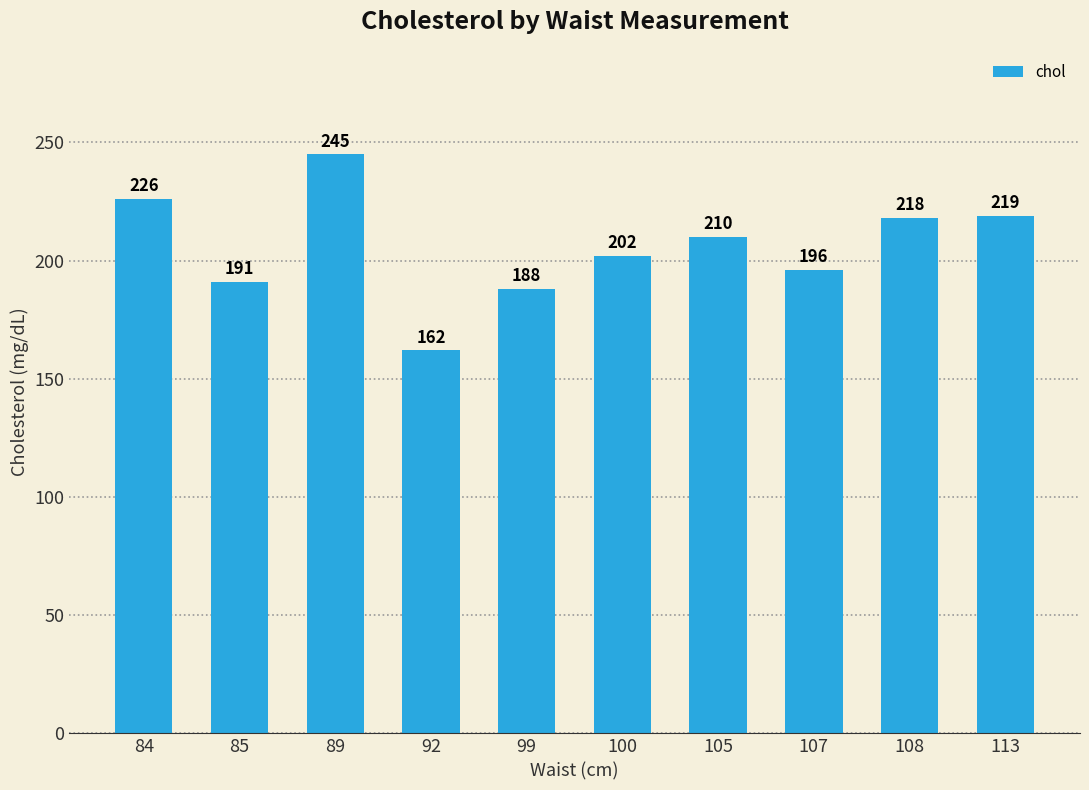

What is the ratio of the value at 89 to the value at 84?

1.1